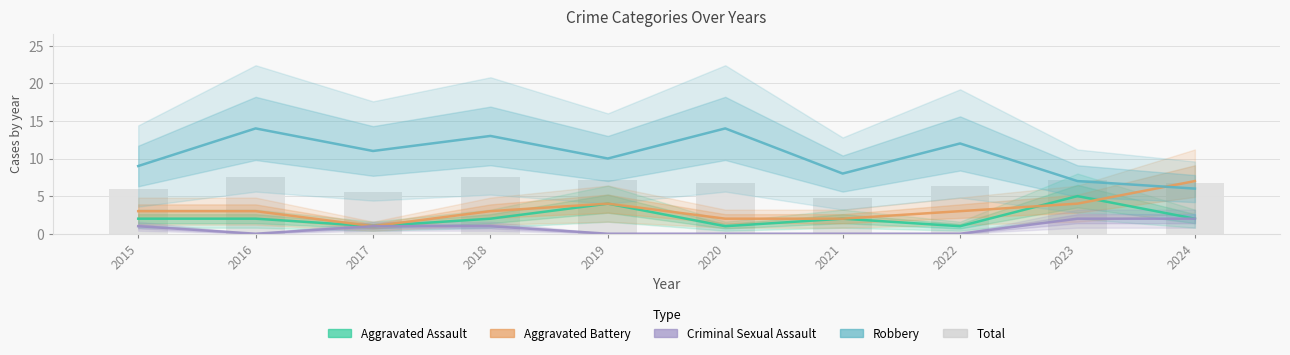

Reading left to right, transcribe all the data shown in this chart.

Aggravated Assault: 2.0	2.0	1.0	2.0	4.0	1.0	2.0	1.0	5.0	2.0
Aggravated Battery: 3.0	3.0	1.0	3.0	4.0	2.0	2.0	3.0	4.0	7.0
Criminal Sexual Assault: 1.0	0.0	1.0	1.0	0.0	0.0	0.0	0.0	2.0	2.0
Robbery: 9.0	14.0	11.0	13.0	10.0	14.0	8.0	12.0	7.0	6.0
Total (bars): 6.0	7.6	5.6	7.6	7.2	6.8	4.8	6.4	7.2	6.8